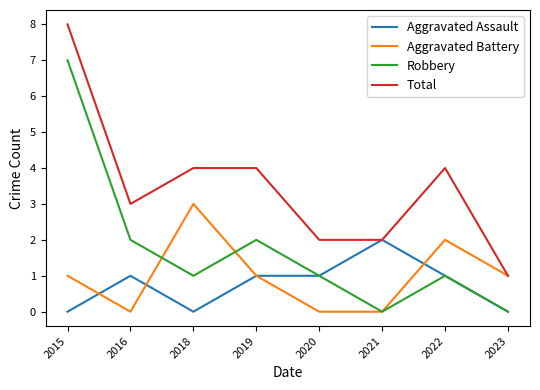

What is the lowest value of the Total series?

1